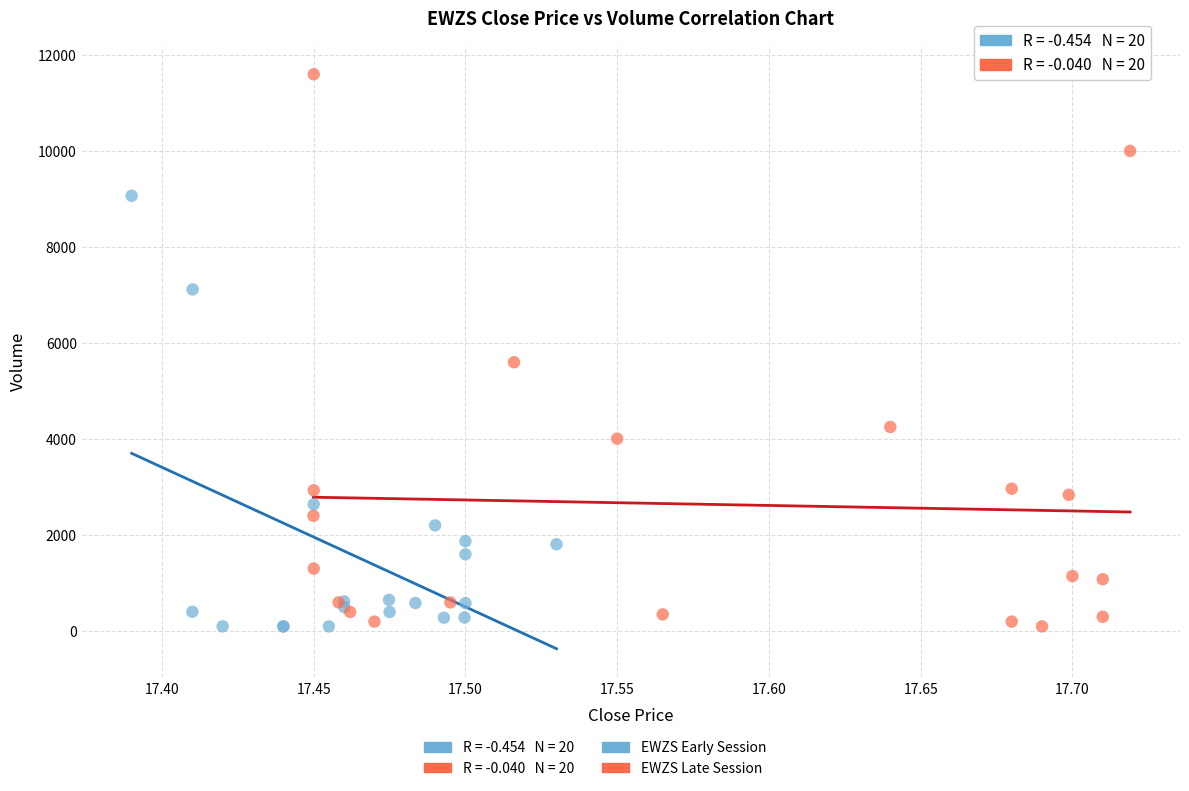

Which series contains the highest Y value?

EWZS Late Session